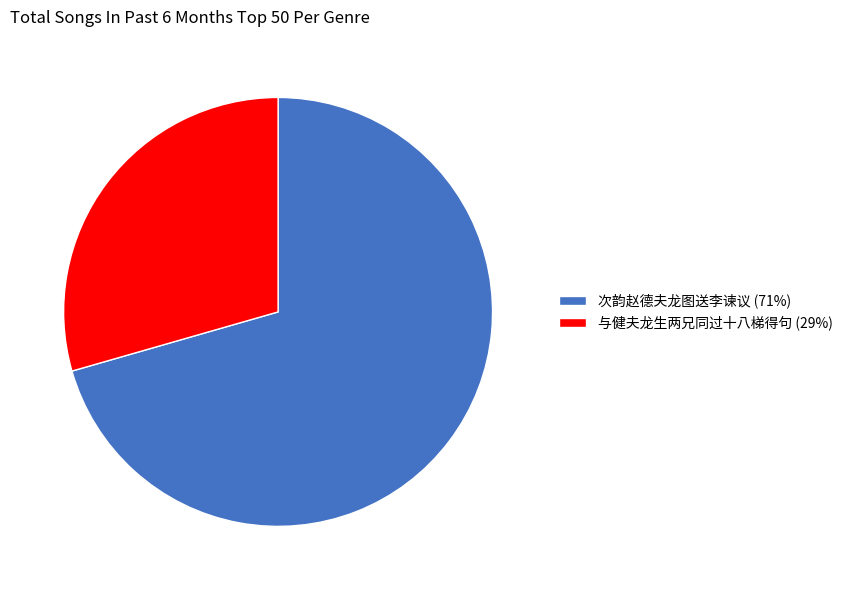

What is the ratio of the value at 与健夫龙生两兄同过十八梯得句 (29%) to the value at 次韵赵德夫龙图送李谏议 (71%)?

0.4